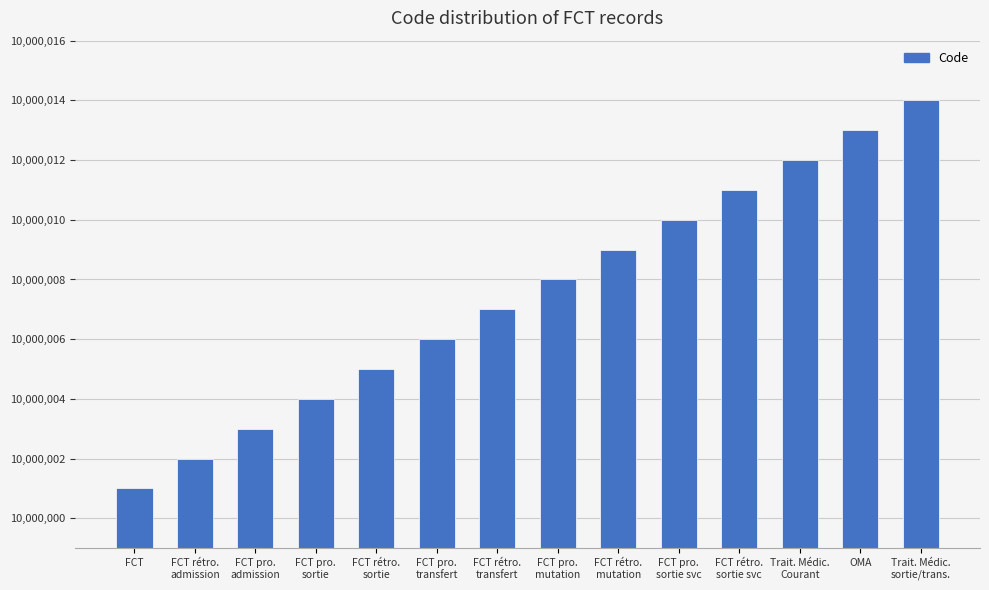

Reading right to left, what are all the values shown in this chart?

Trait. Médic.
sortie/trans.=10000014	OMA=10000013	Trait. Médic.
Courant=10000012	FCT rétro.
sortie svc=10000011	FCT pro.
sortie svc=10000010	FCT rétro.
mutation=10000009	FCT pro.
mutation=10000008	FCT rétro.
transfert=10000007	FCT pro.
transfert=10000006	FCT rétro.
sortie=10000005	FCT pro.
sortie=10000004	FCT pro.
admission=10000003	FCT rétro.
admission=10000002	FCT=10000001